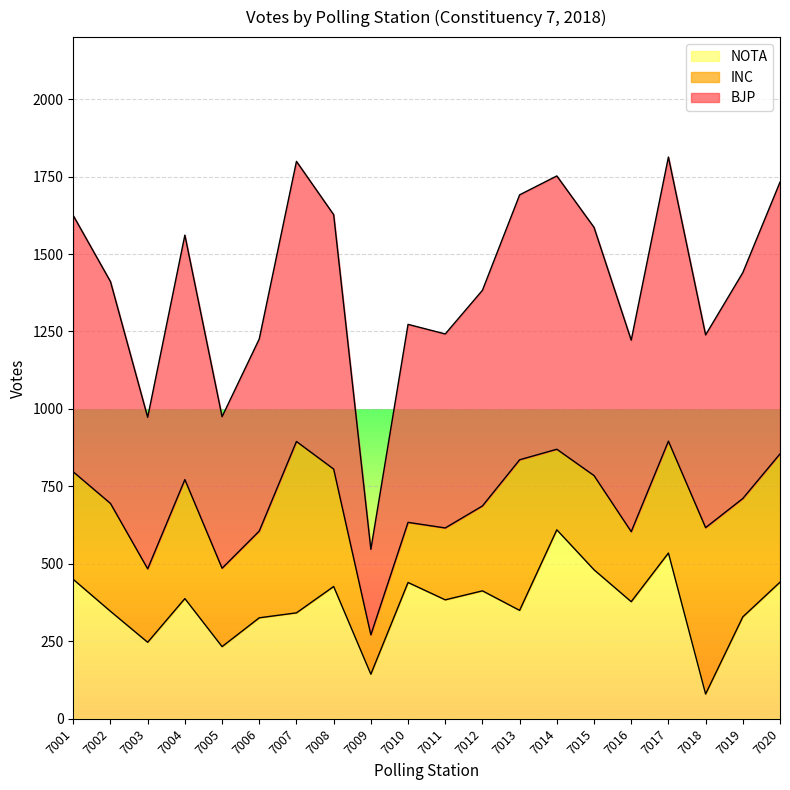

What is the highest value of the NOTA series?

610